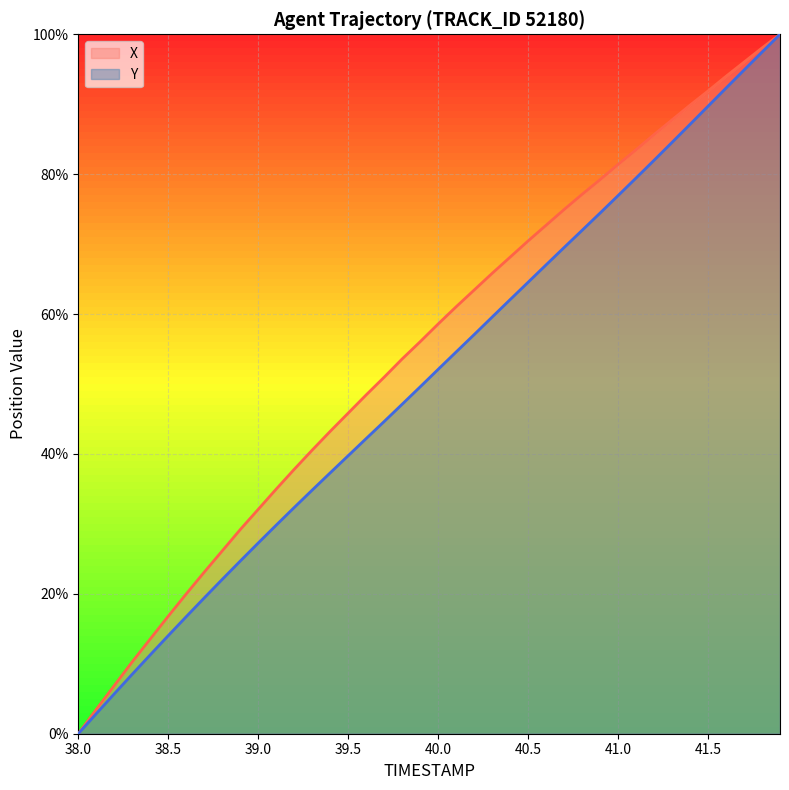

Rank the series by their average value, from highest to lowest.

X, Y